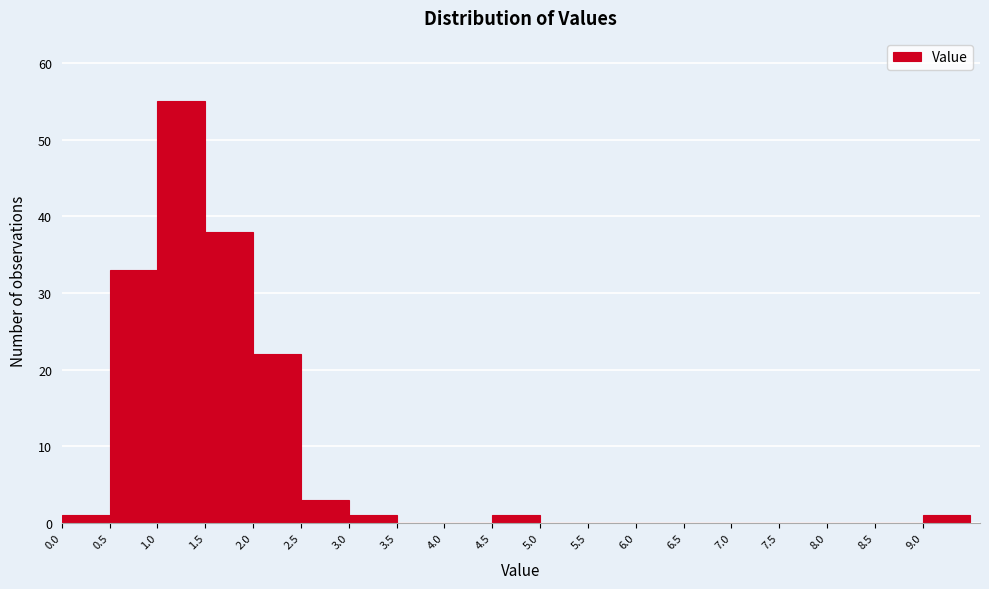

Reading left to right, list every bar in this chart as the range it spans on the x-axis followed by its height. The values are not printed on the chart, so give them approximately, as read against the axis.

0.0 to 0.5: 1
0.5 to 1.0: 33
1.0 to 1.5: 55
1.5 to 2.0: 38
2.0 to 2.5: 22
2.5 to 3.0: 3
3.0 to 3.5: 1
3.5 to 4.0: 0
4.0 to 4.5: 0
4.5 to 5.0: 1
5.0 to 5.5: 0
5.5 to 6.0: 0
6.0 to 6.5: 0
6.5 to 7.0: 0
7.0 to 7.5: 0
7.5 to 8.0: 0
8.0 to 8.5: 0
8.5 to 9.0: 0
9.0 to 9.5: 1